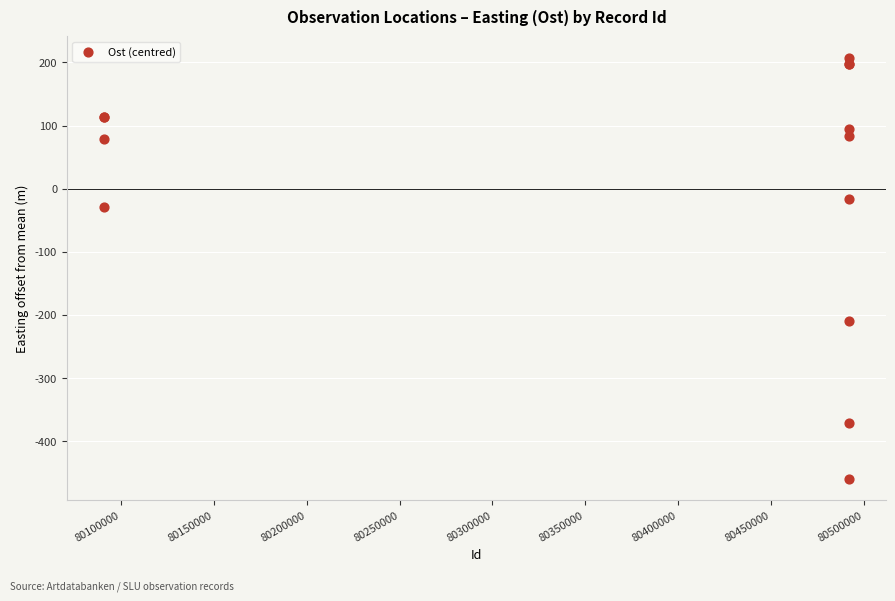

What Y value in the scatter plot is closest to -126?

-209.0